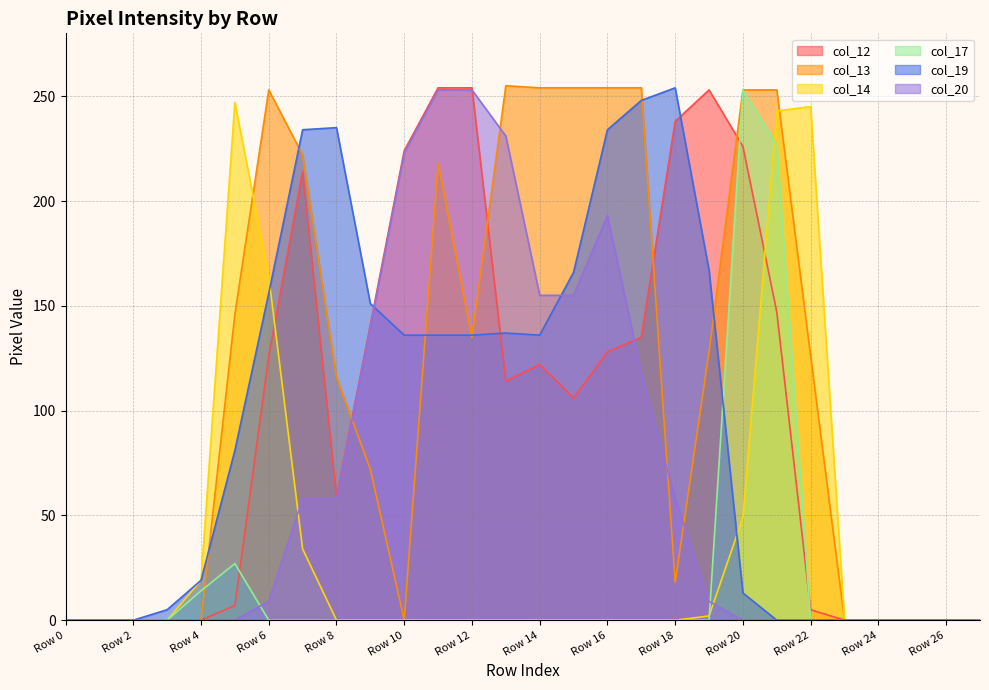

What are all the series names shown in the legend?

col_12, col_13, col_14, col_17, col_19, col_20